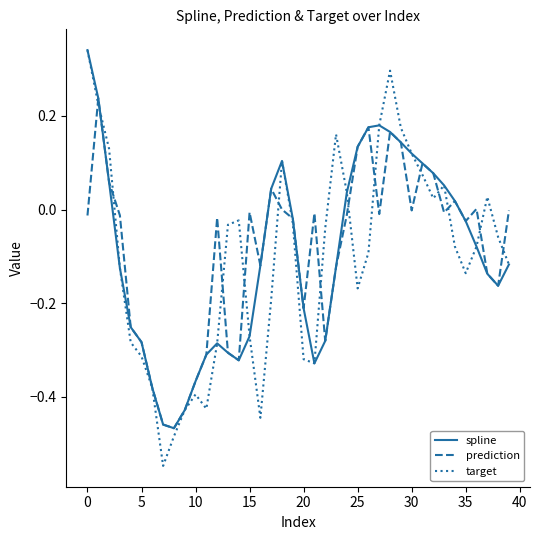

Which series has the widest spread of values?

target